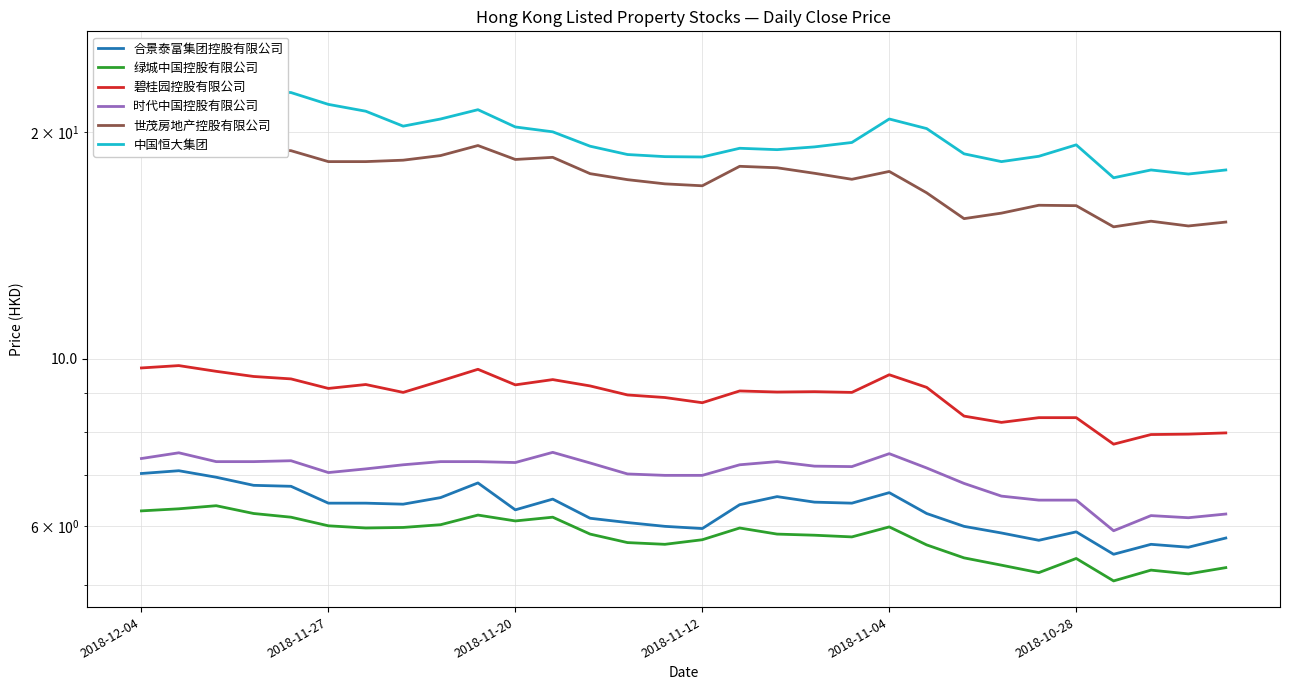

At 2018-11-12, list the series in order from largest to smallest.

中国恒大集团, 世茂房地产控股有限公司, 碧桂园控股有限公司, 时代中国控股有限公司, 合景泰富集团控股有限公司, 绿城中国控股有限公司